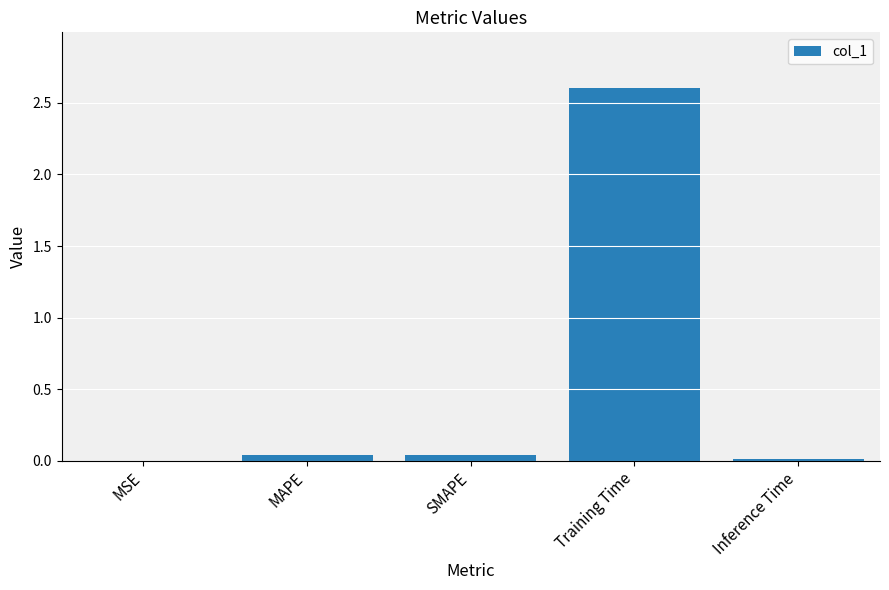

What is the sum of all values?

2.7